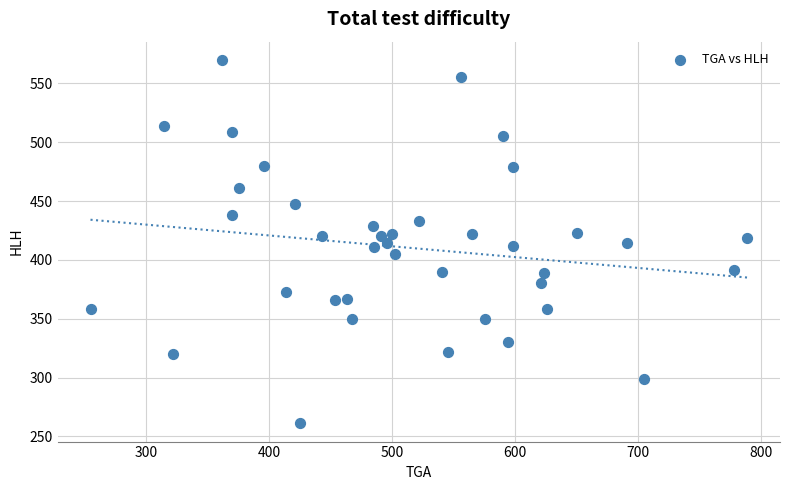

What is the range of Y values (max minus min)?

309.1